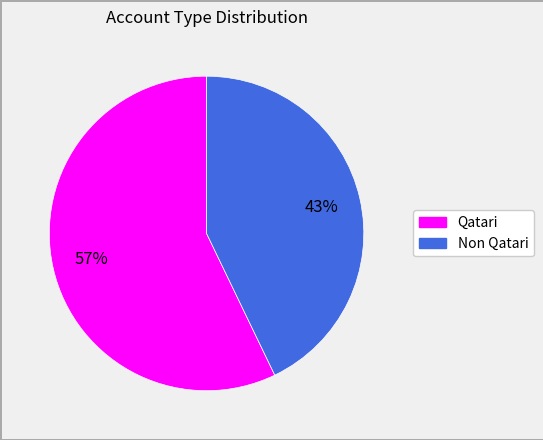

Is there a majority slice in this chart?

Yes